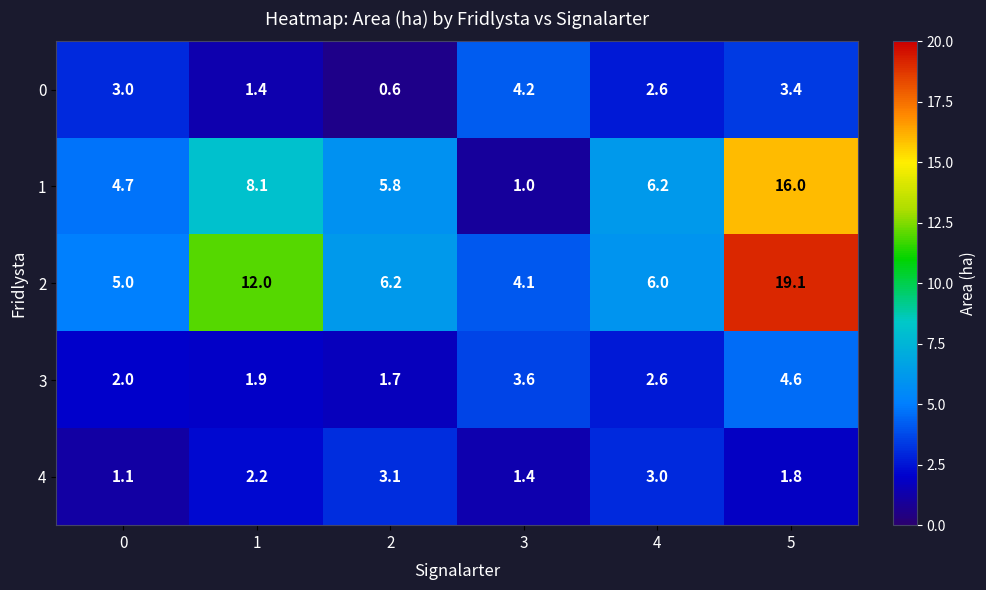

What is the difference between the second highest and second lowest values in the 1 series?

3.4